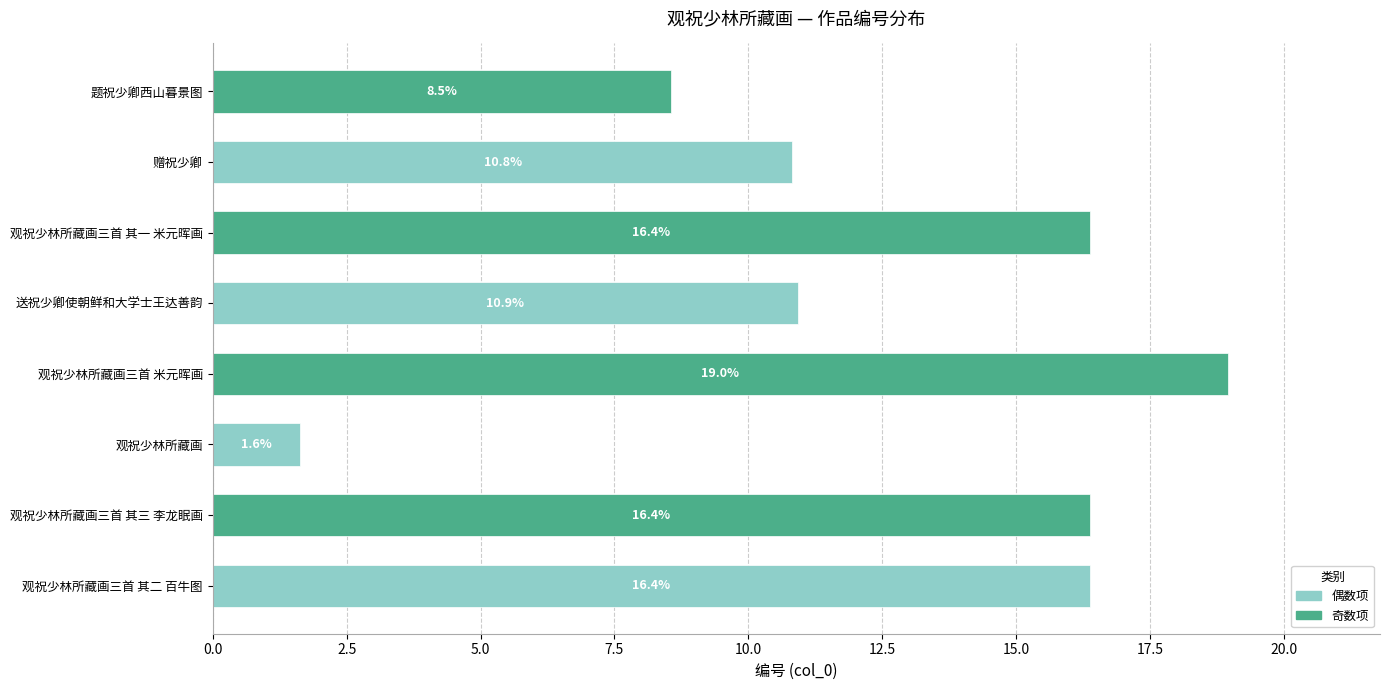

Are the bars horizontal?

Yes